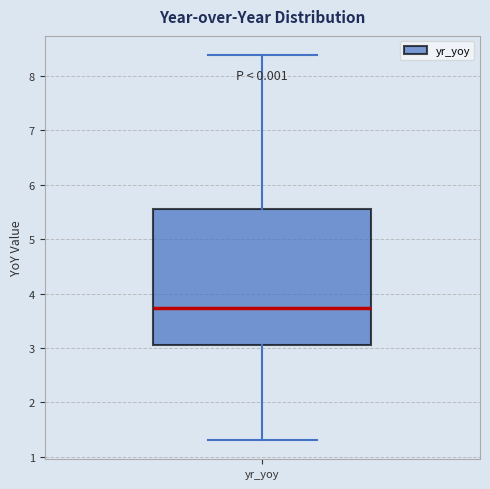

Where is the lower edge of the box for yr_yoy on the y-axis? The values are not printed on the chart, so give them approximately, as read against the axis.

3.1